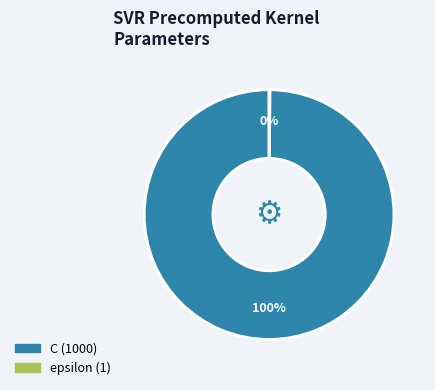

The C (1000) slice represents 93% of the pie. True or false?

False